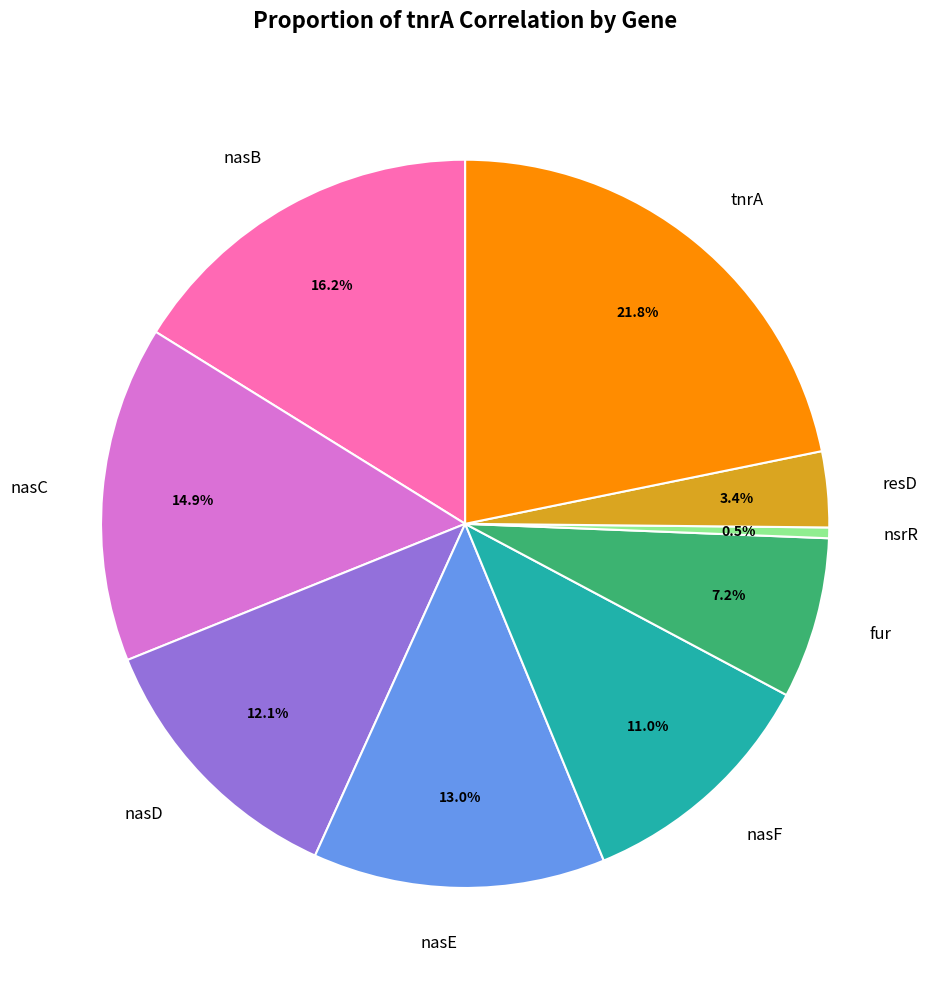

To the nearest percent, what is the difference between the largest and smallest slice percentages?

21%